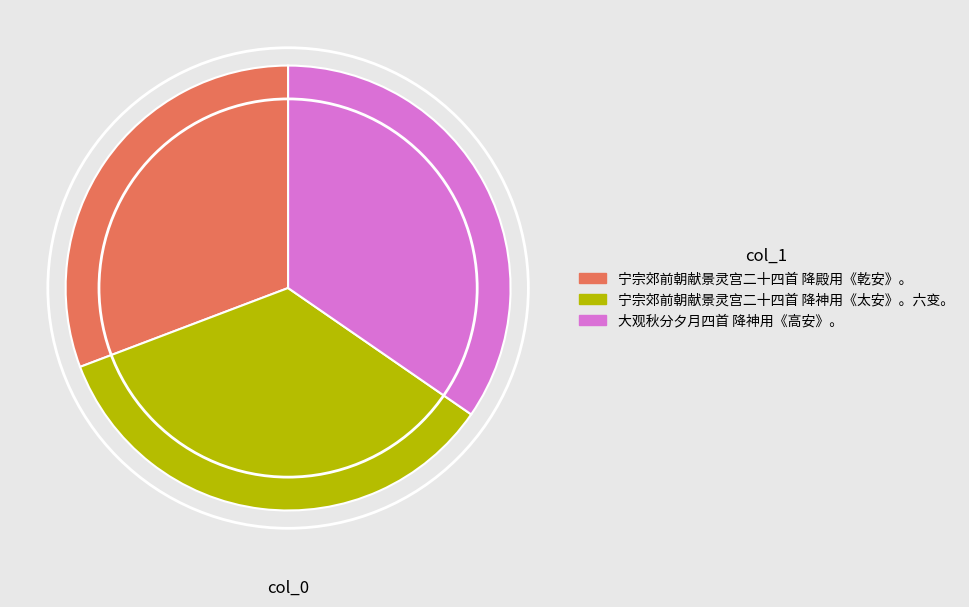

The 宁宗郊前朝献景灵宫二十四首 降殿用《乾安》。 slice represents 31% of the pie. True or false?

True